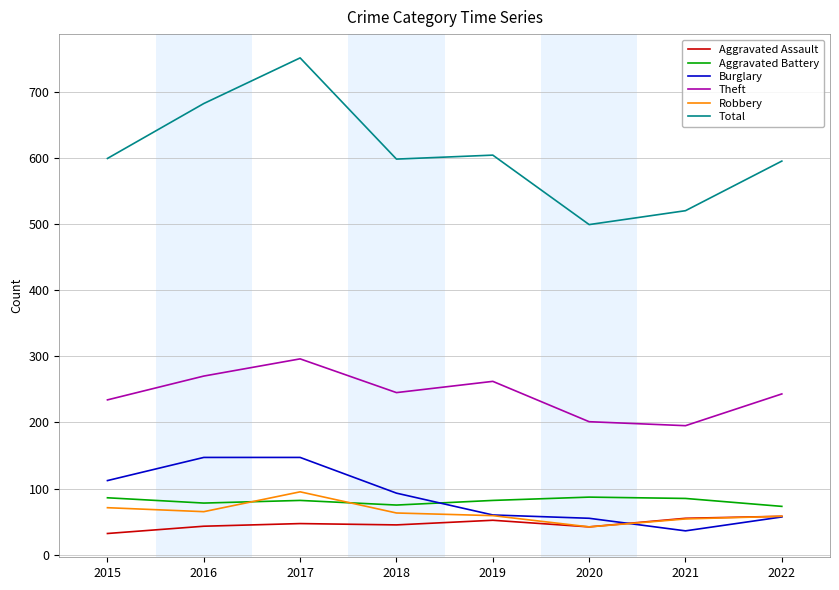

What is the total value across all series at 2022?

1084